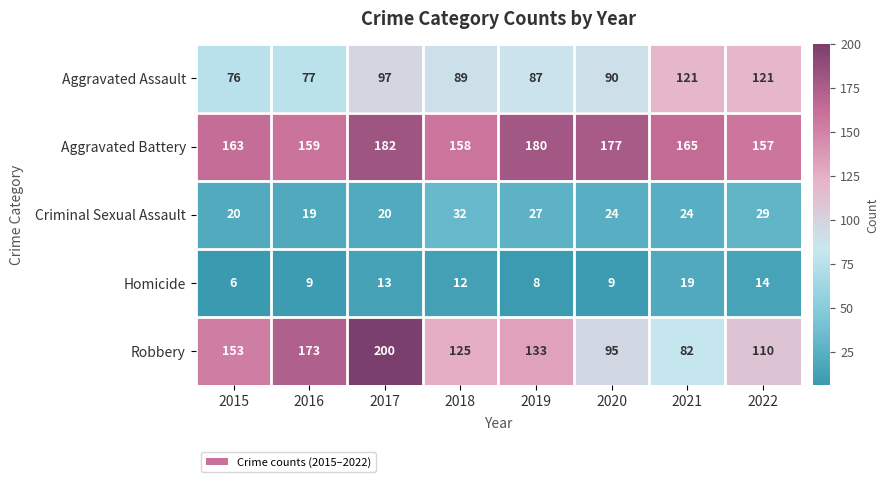

True or false: Aggravated Assault has a value of 121 at 2022.

True